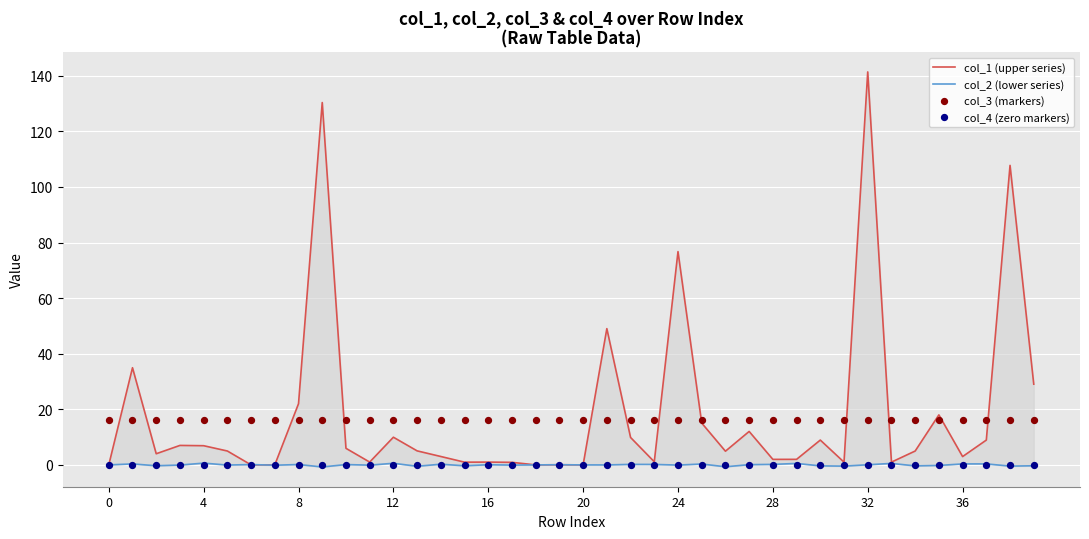

What are all the series names shown in the legend?

col_1 (upper series), col_2 (lower series), col_3 (markers), col_4 (zero markers)